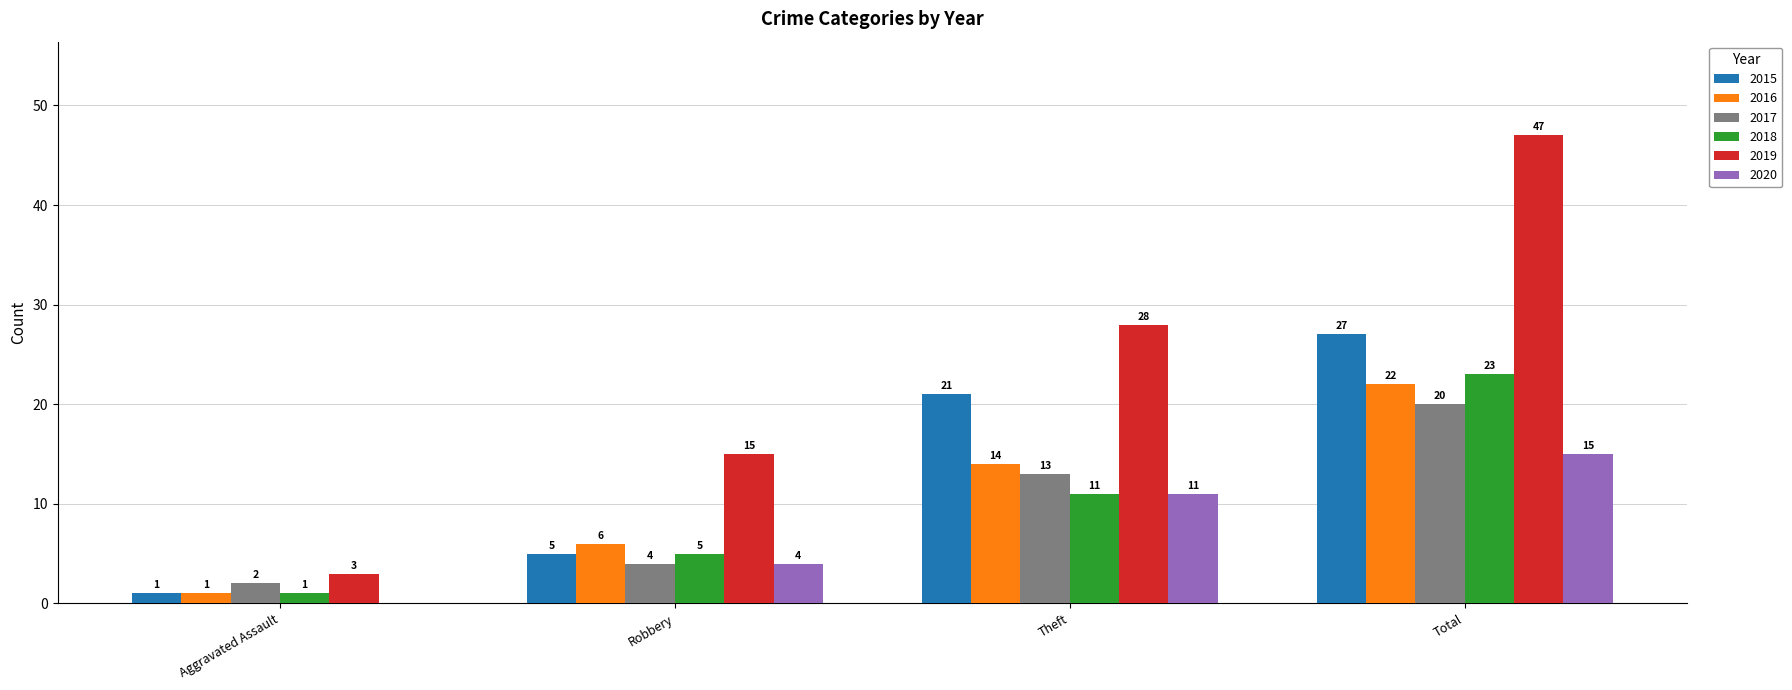

At which category does the chart reach its peak across all series?

Total